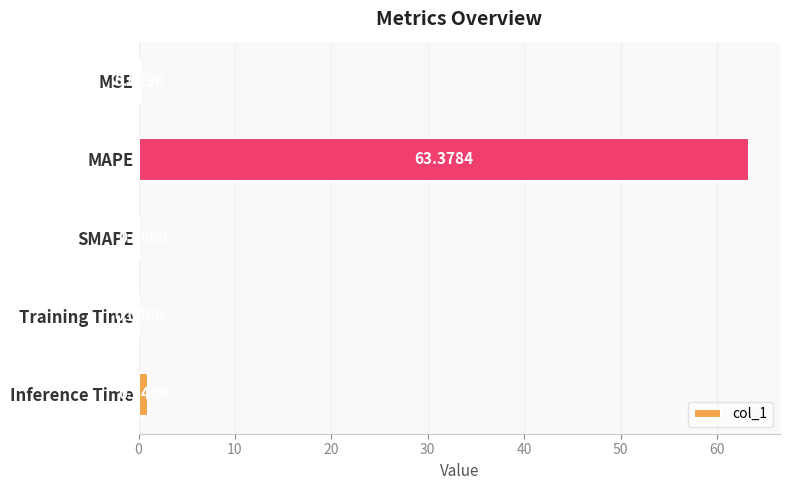

Between MSE and Training Time, which is larger?

MSE